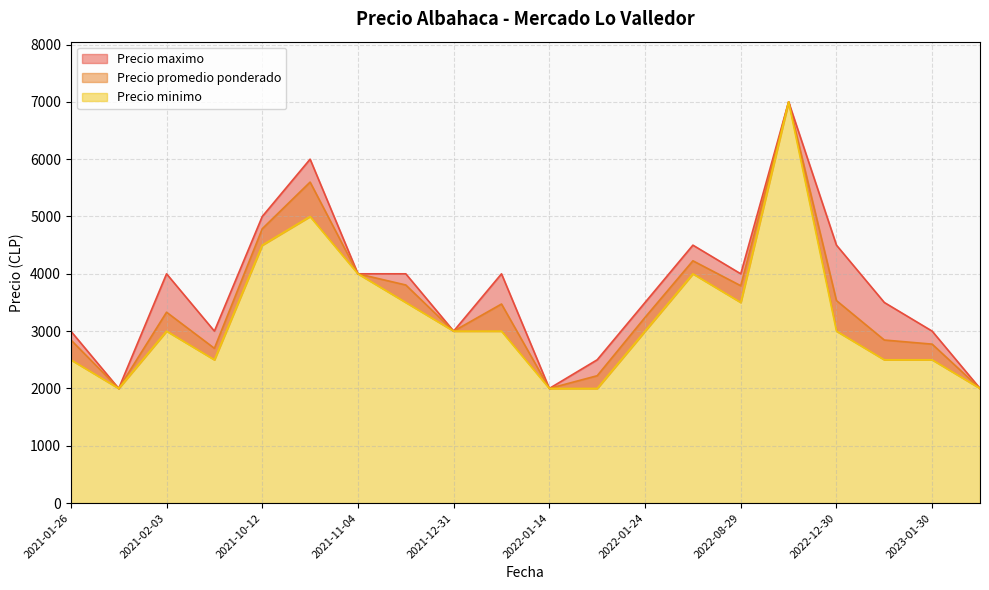

How many categories are shown in the chart?

20